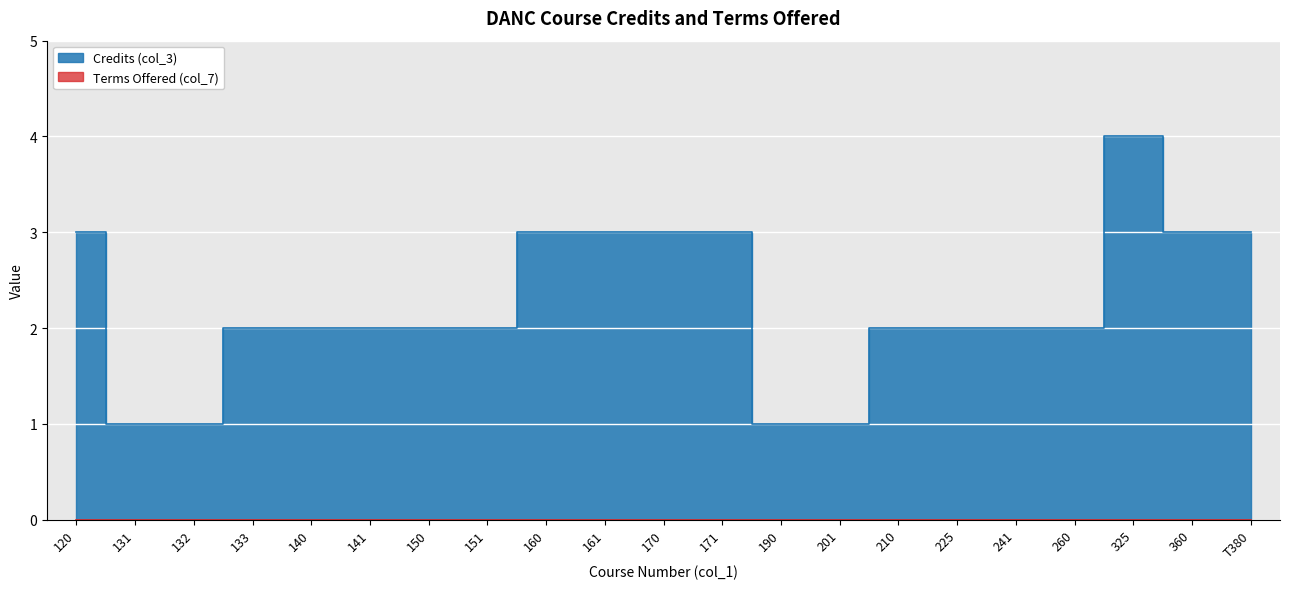

True or false: the data shows 5 at 360.

False